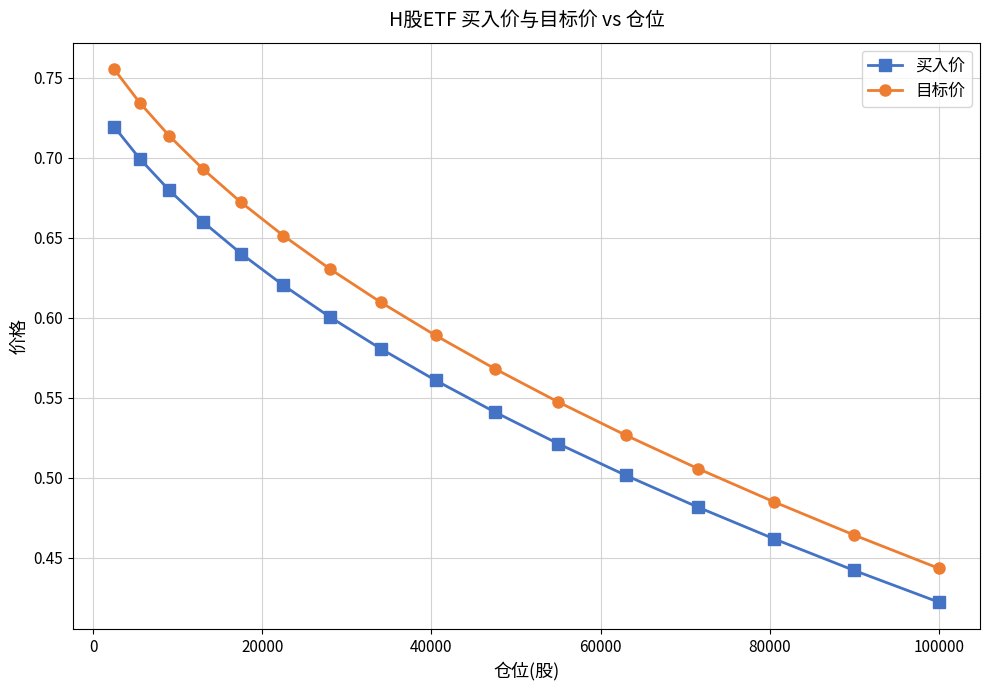

Which series has the largest total across all categories?

目标价